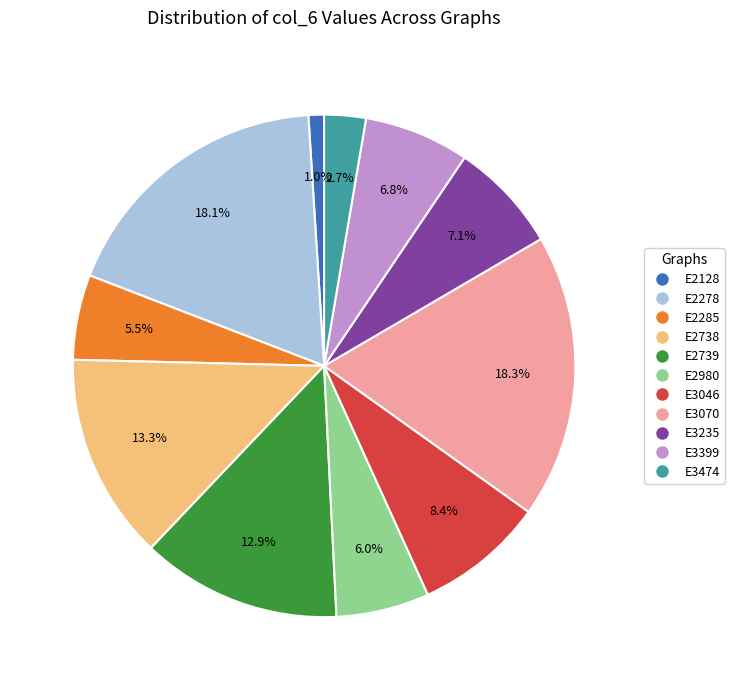

Does any single category account for the majority?

No